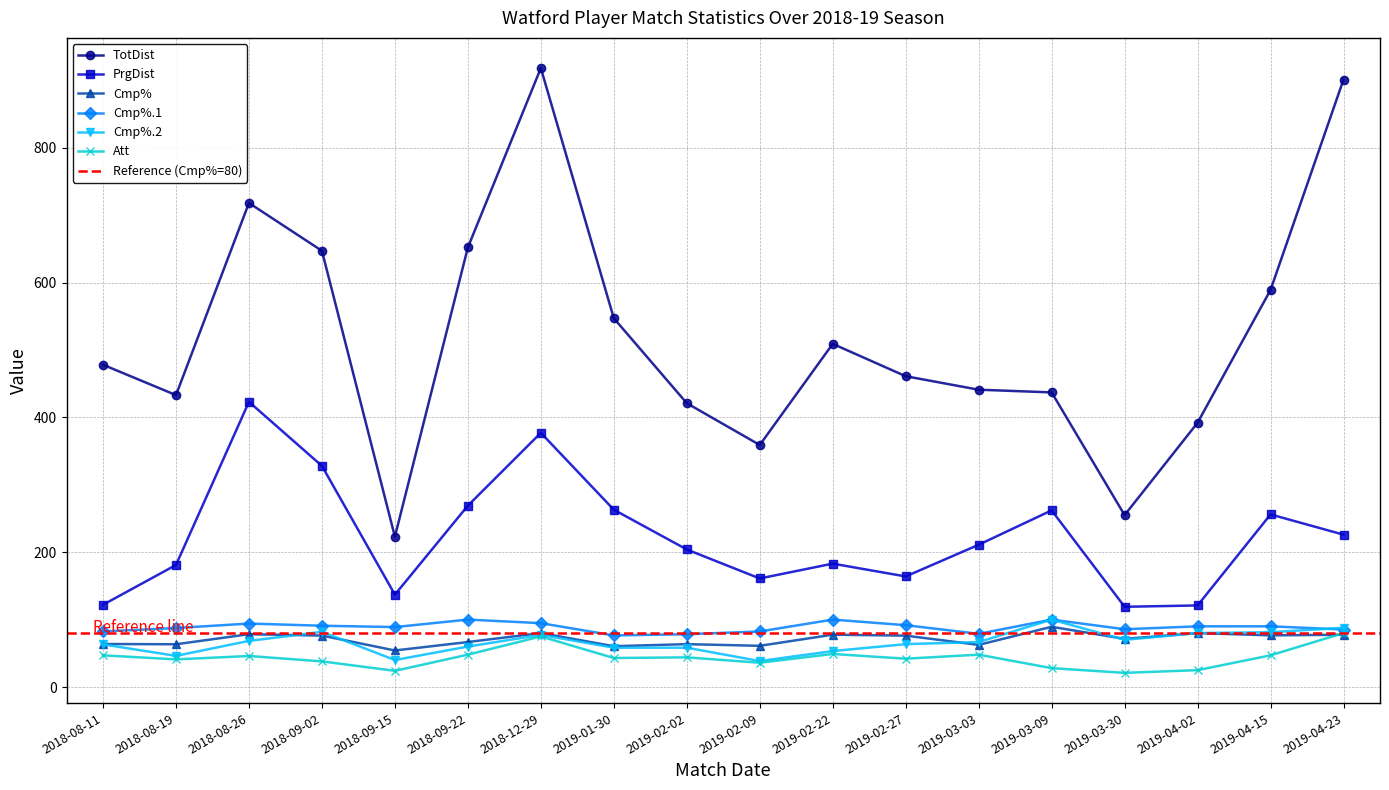

True or false: Att has a value of 42.0 at 2019-02-27.

True